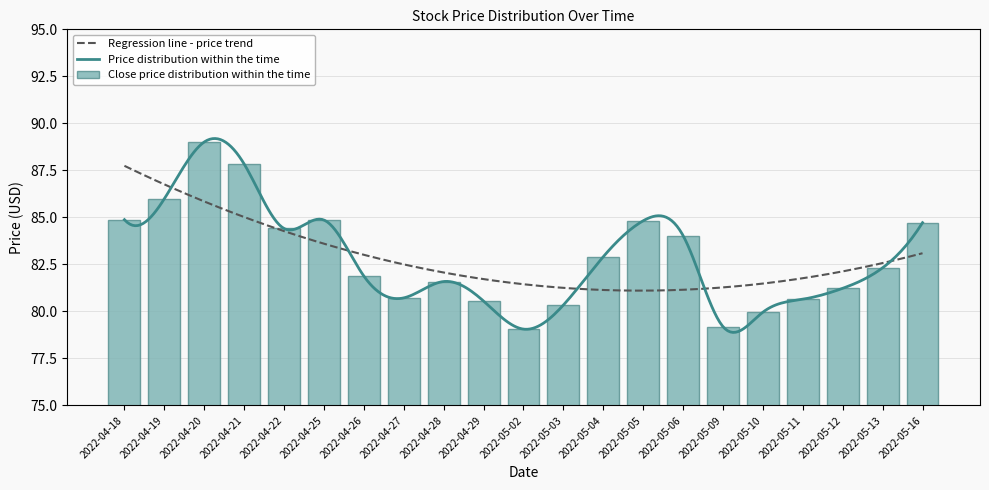

Which series has the largest range (max minus min)?

Close